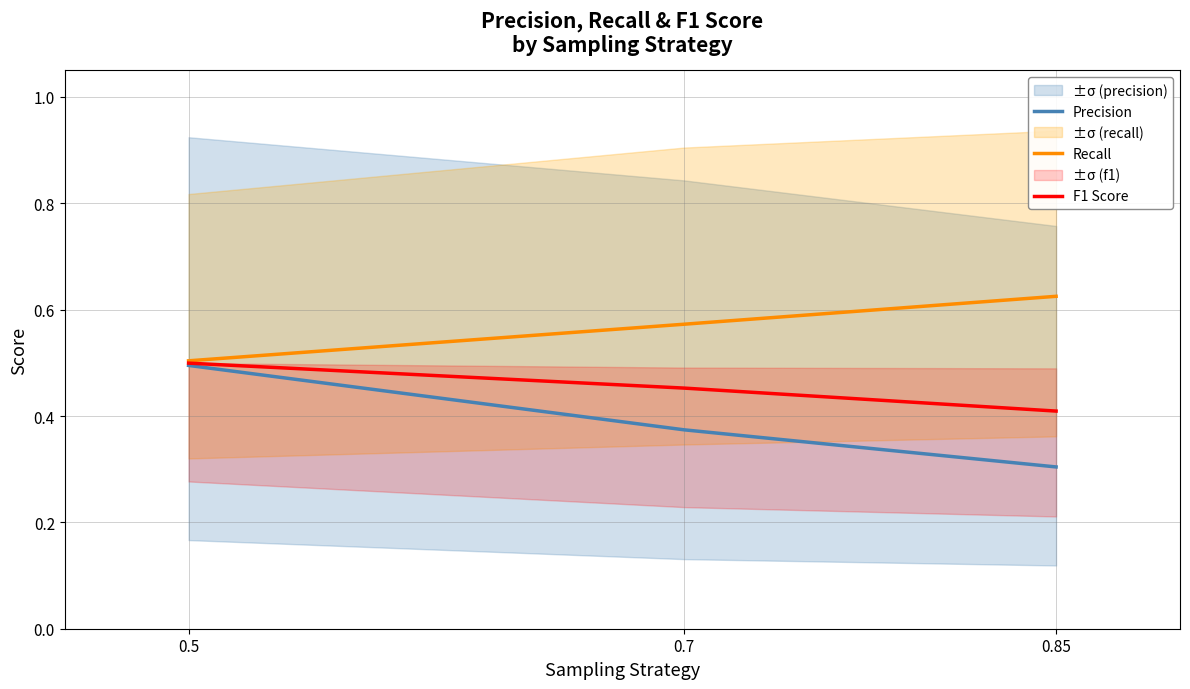

How many Precision values are between 0 and 1?

3